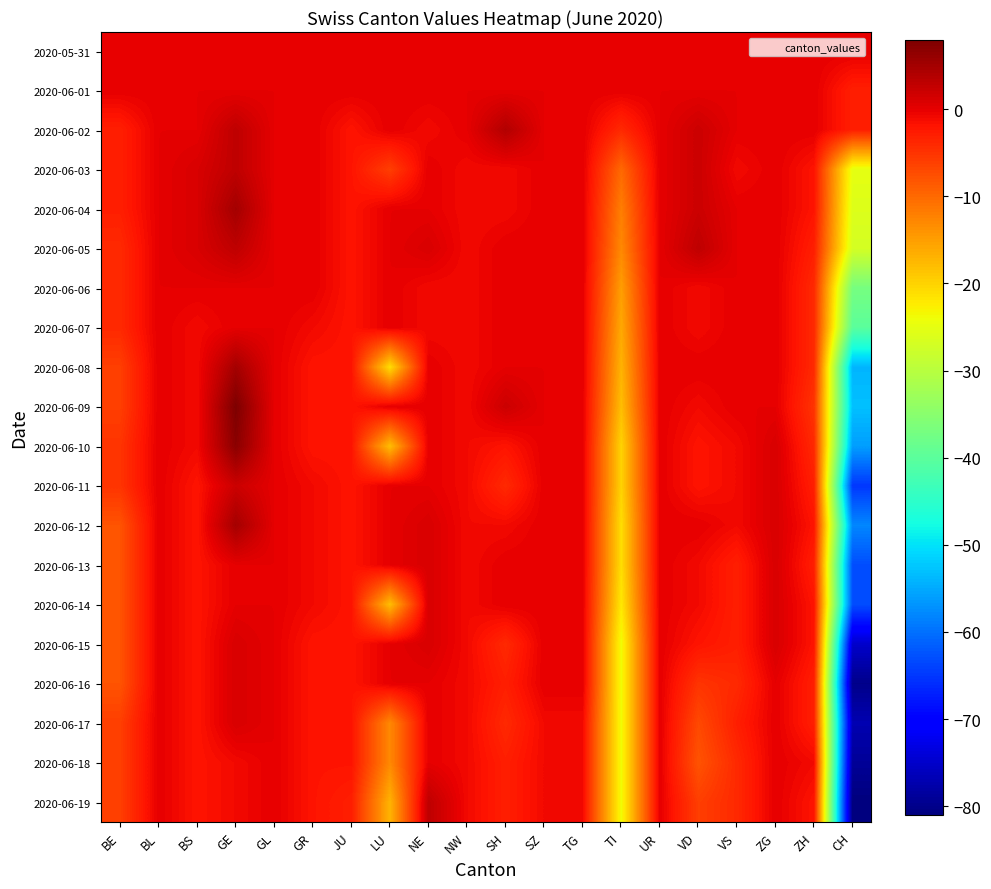

What is the difference between the highest and lowest values at VS?

4